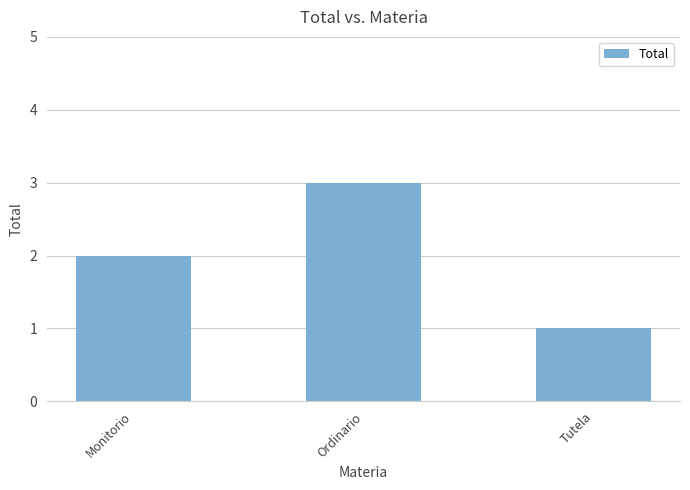

What is the value of the 1st bar from the left?

2